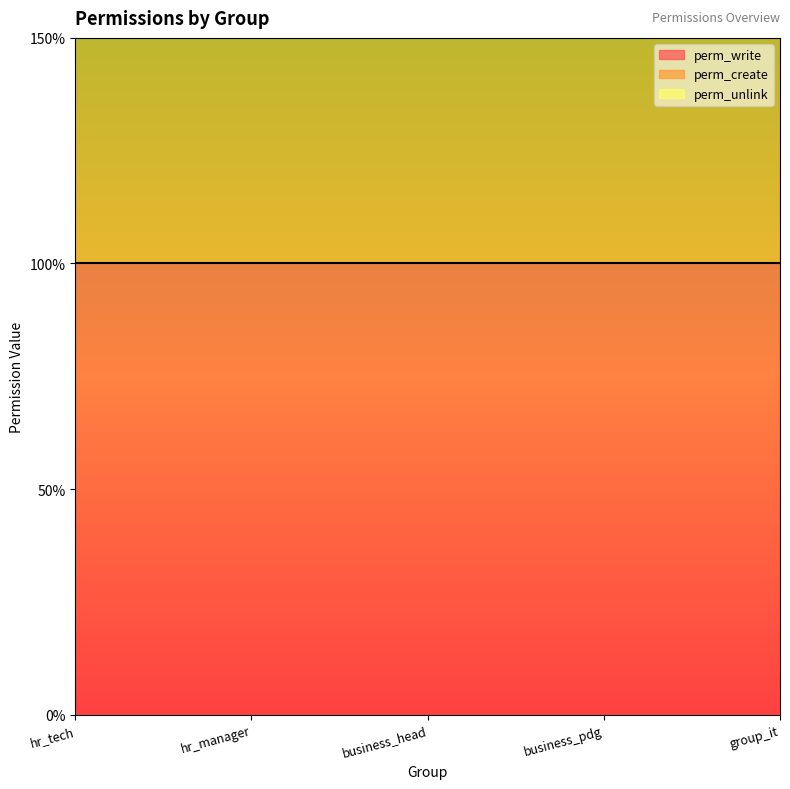

True or false: perm_write has more than 0 points higher than both neighbors.

False